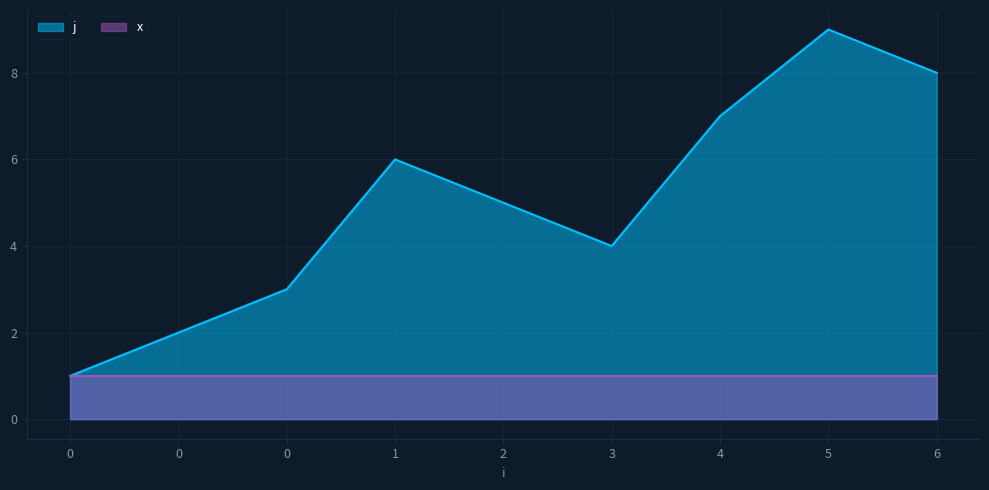

Where is the first local minimum?

3